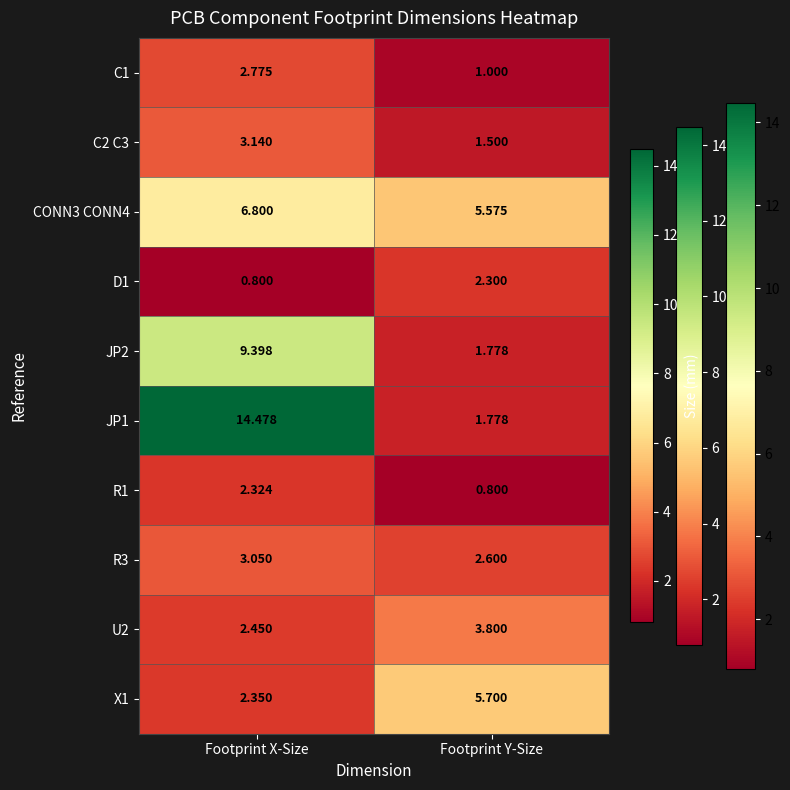

List the labels in order of C2 C3 value, largest first.

Footprint X-Size, Footprint Y-Size